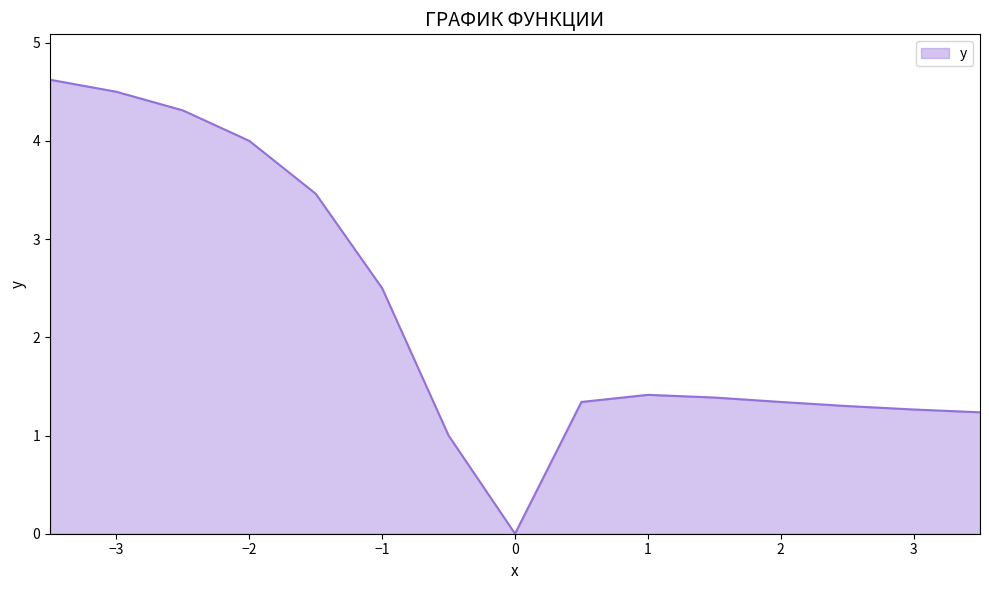

Reading right to left, what are all the values shown in this chart?

1.2	1.3	1.3	1.3	1.4	1.4	1.3	0.0	1.0	2.5	3.5	4.0	4.3	4.5	4.6